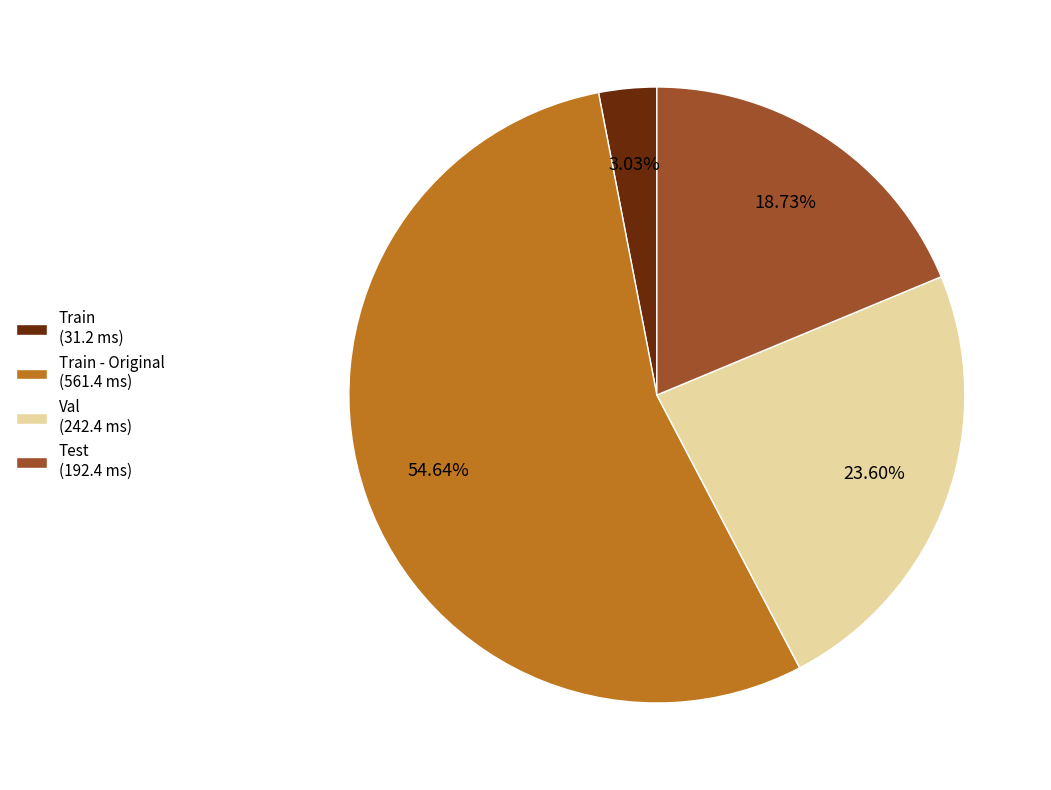

Combined, do Test (192.4 ms) and Train (31.2 ms) account for over 50%?

No